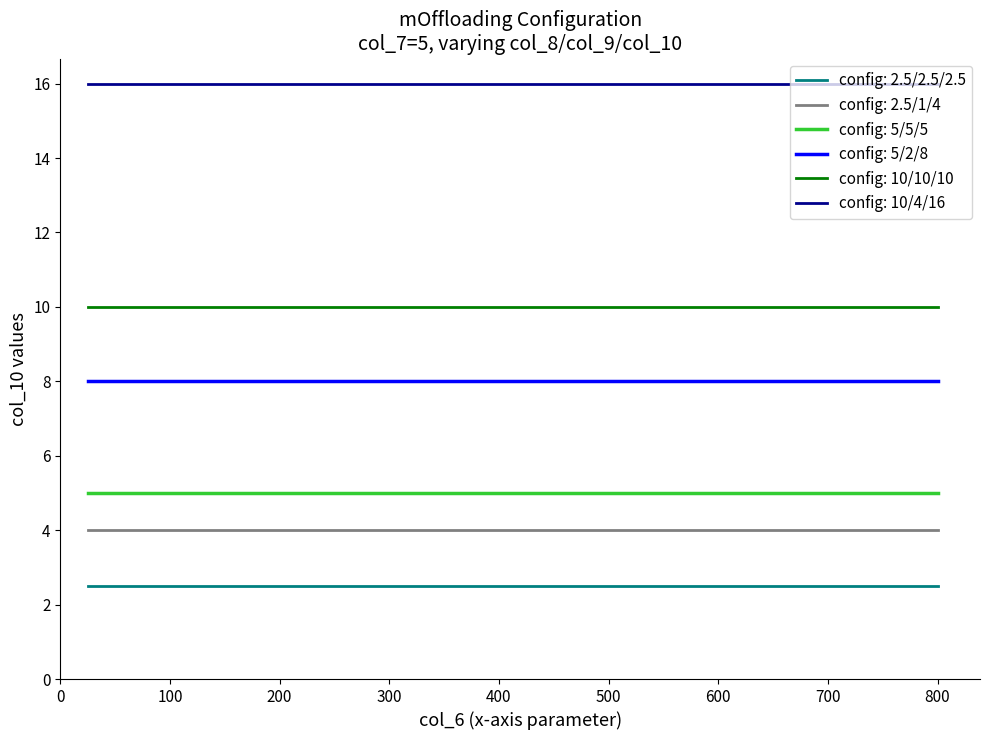

True or false: config: 2.5/1/4 and config: 10/4/16 intersect in this chart.

False